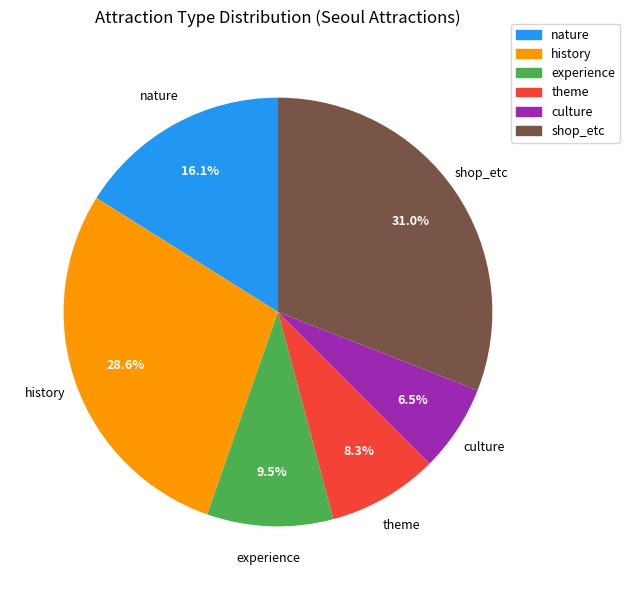

Count the number of slices in the pie.

6